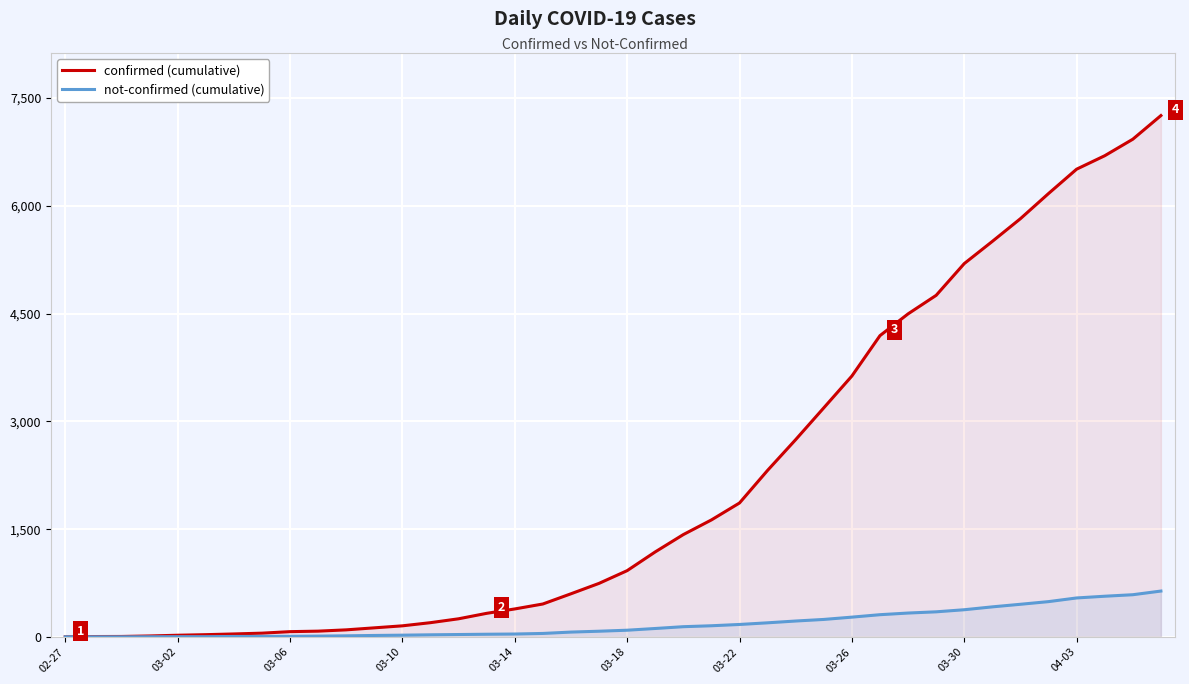

Reading left to right, extract all data points from this chart.

confirmed (cumulative): 2	6	7	14	24	32	42	53	74	81	99	127	155	199	253	329	390	459	601	746	923	1184	1425	1629	1865	2319	2747	3189	3632	4194	4497	4755	5197	5506	5822	6172	6511	6698	6928	7257
not-confirmed (cumulative): 2	2	2	3	4	4	7	8	9	12	16	21	25	30	34	38	41	49	68	80	94	118	143	156	174	197	222	244	276	310	333	350	379	419	455	492	543	567	588	639